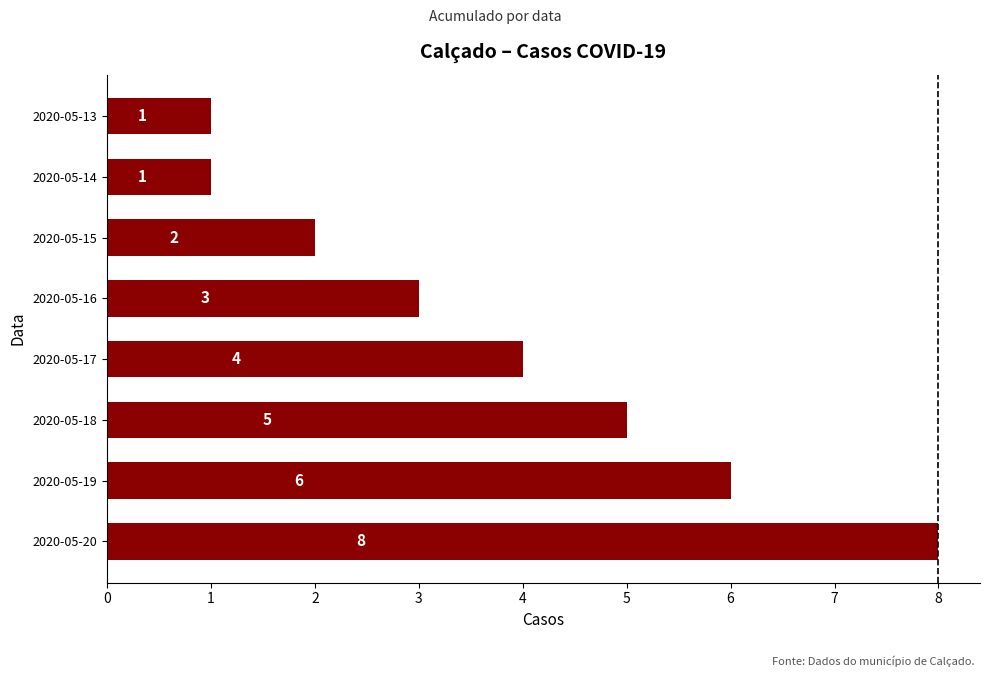

How many data points are less than 4?

4